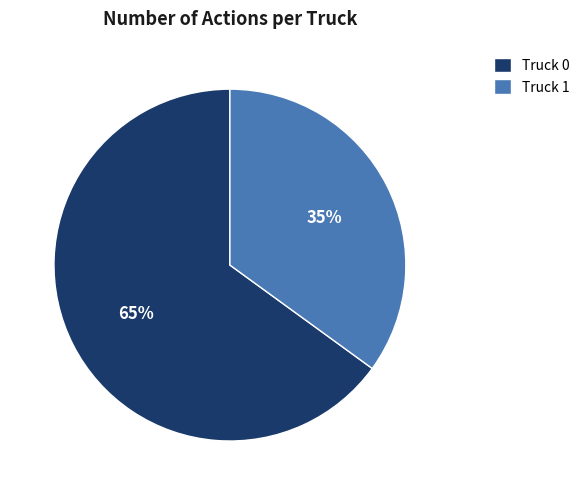

To the nearest percent, what portion does Truck 0 represent?

65%